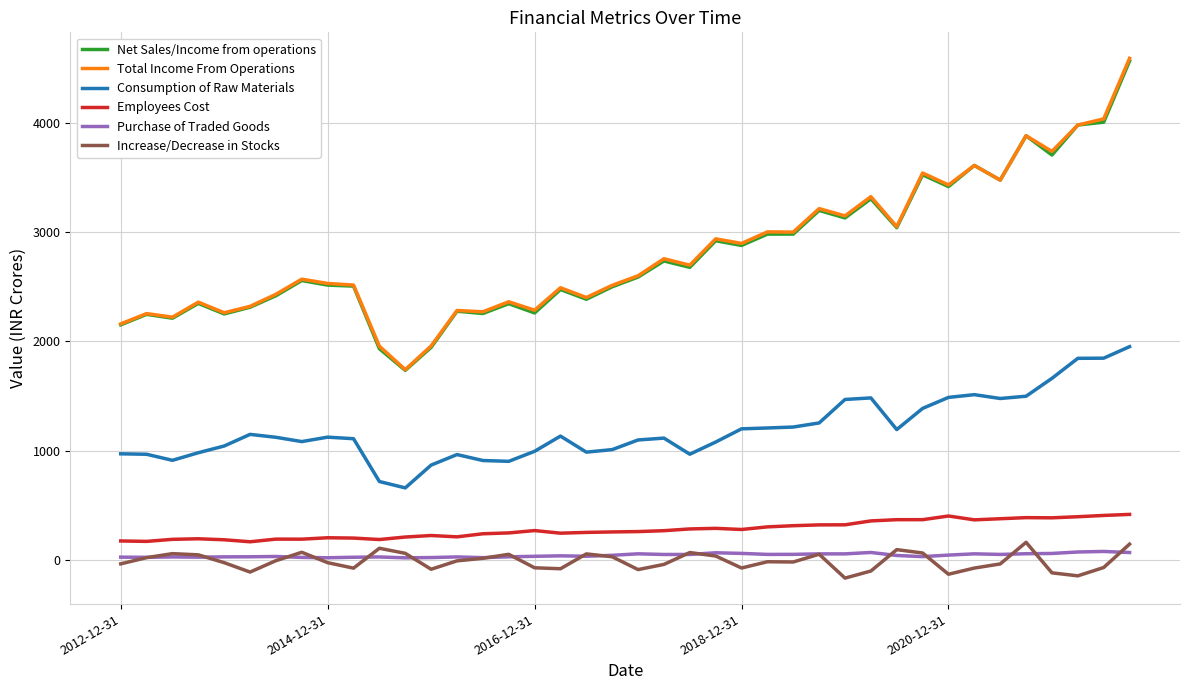

Which series has the widest spread of values?

Total Income From Operations